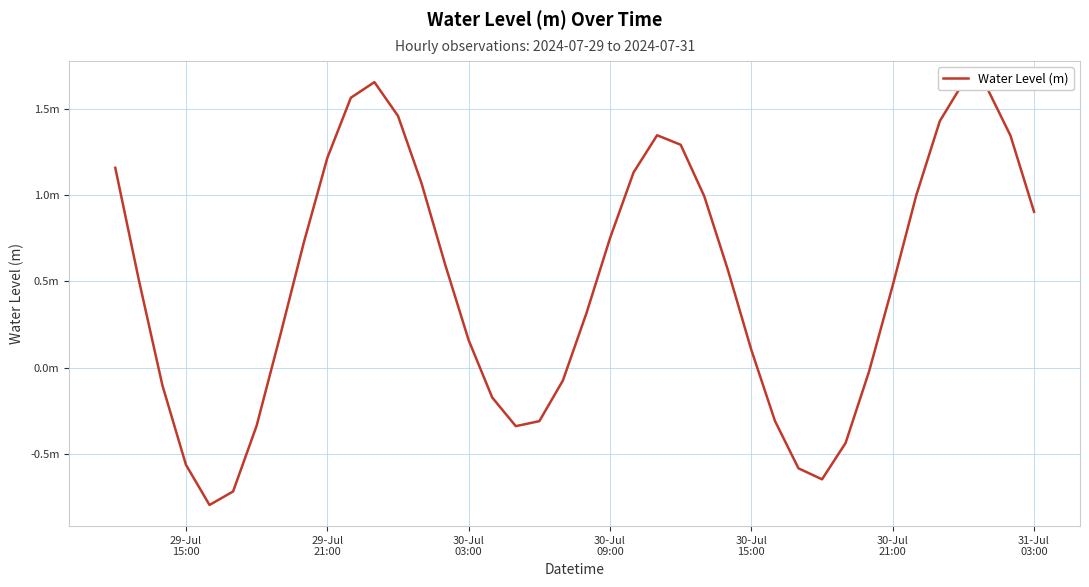

Does the chart display data point markers on the line(s)?

No